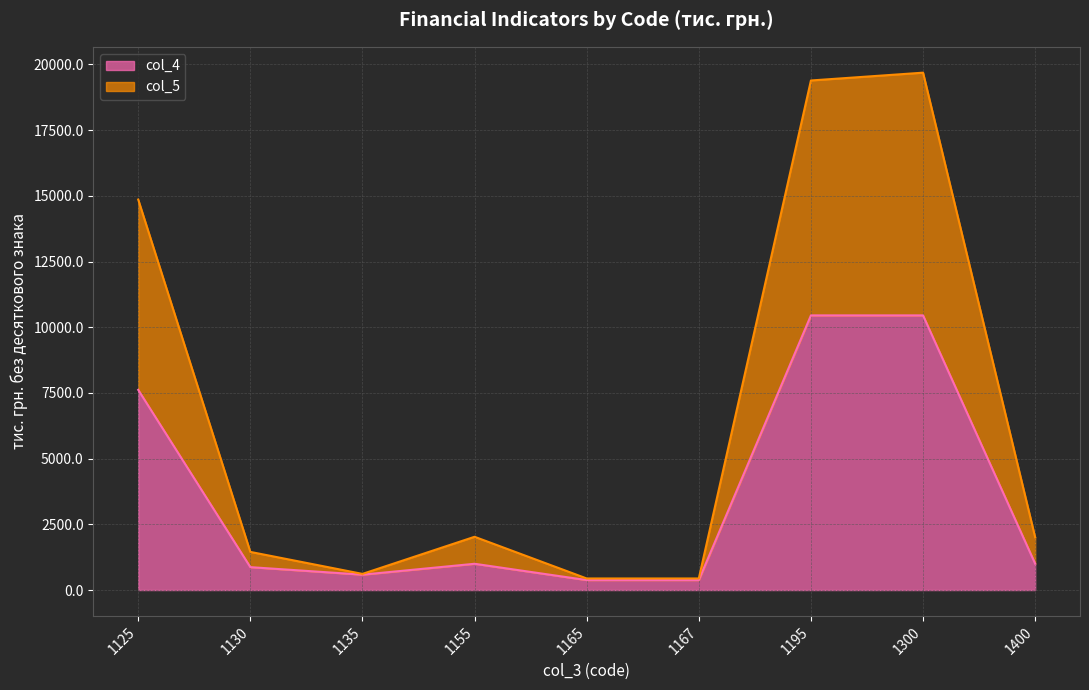

Which series has the widest spread of values?

col_5